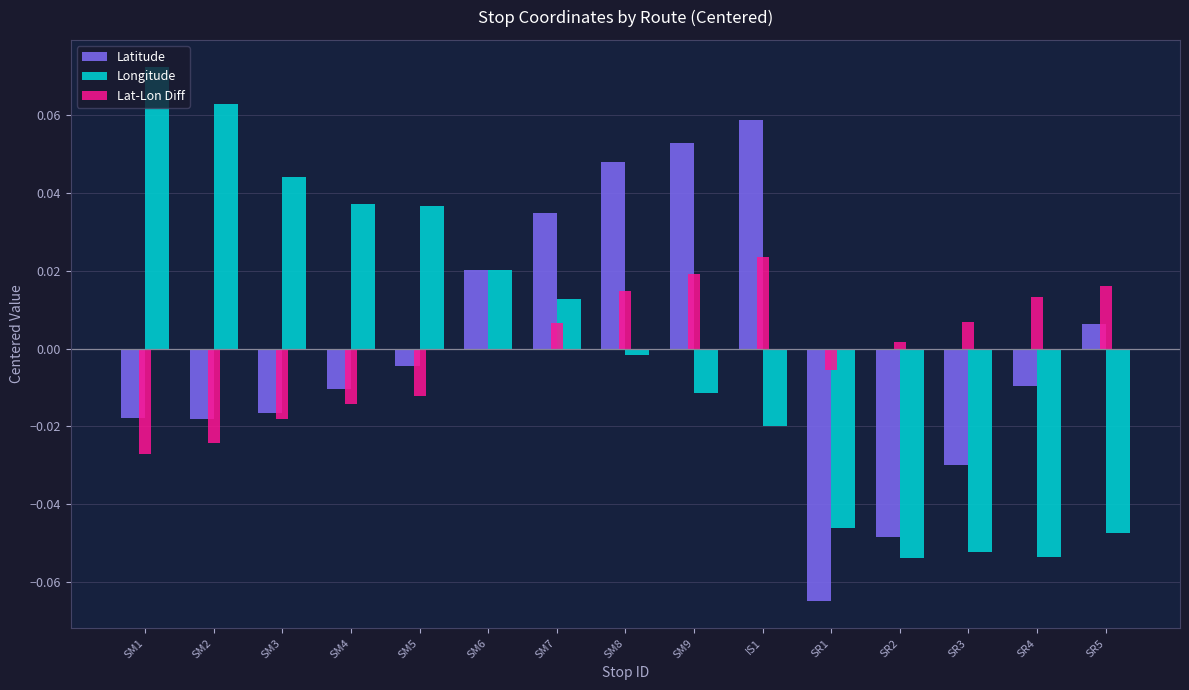

Is the value of Longitude at SR2 greater than the value of Lat-Lon Diff at SM4?

No